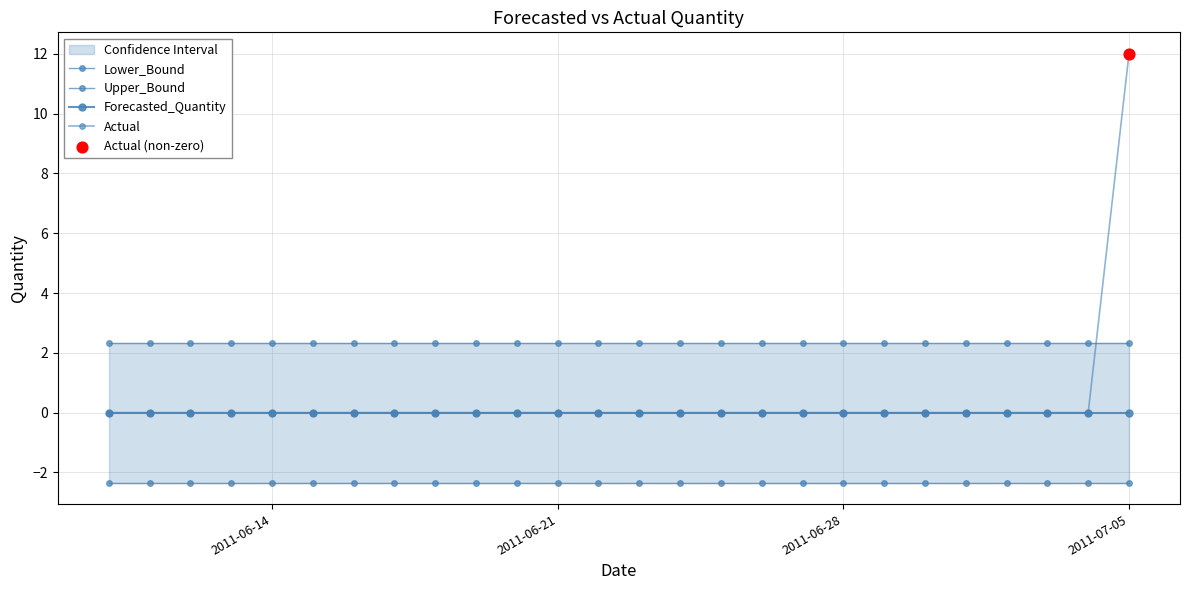

What are all the series names shown in the legend?

Lower_Bound, Upper_Bound, Forecasted_Quantity, Actual